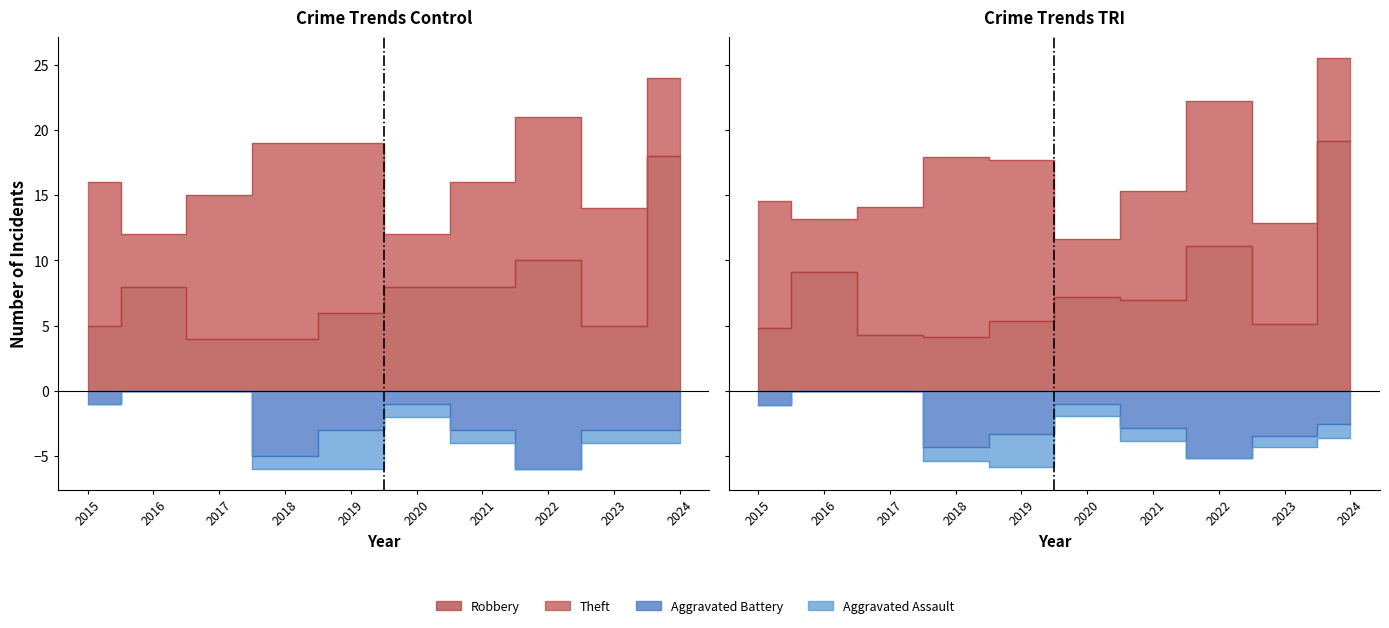

How many lines are shown in the chart?

5